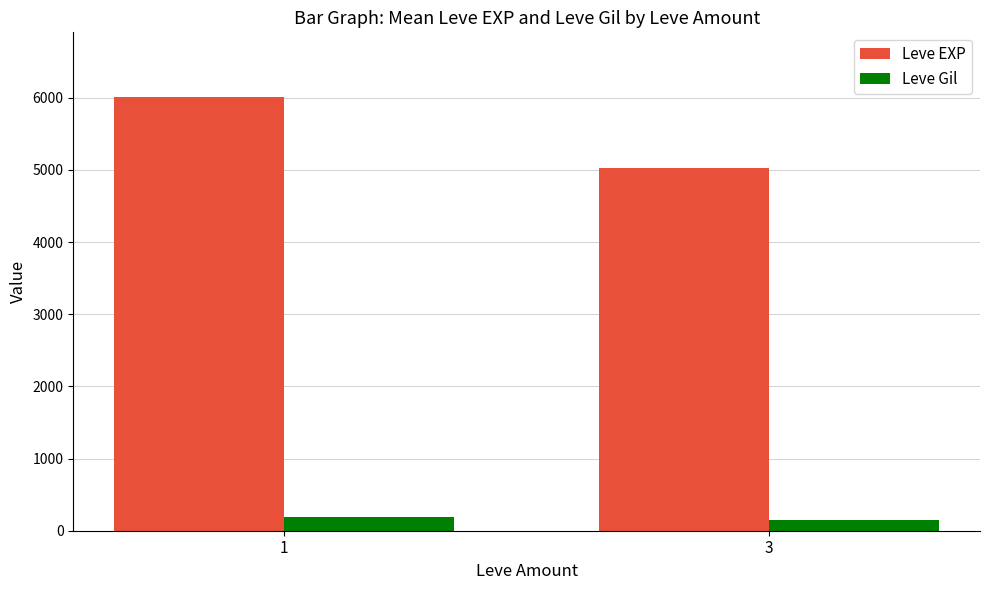

Is it true that Leve Gil equals 147.0 at 3?

True